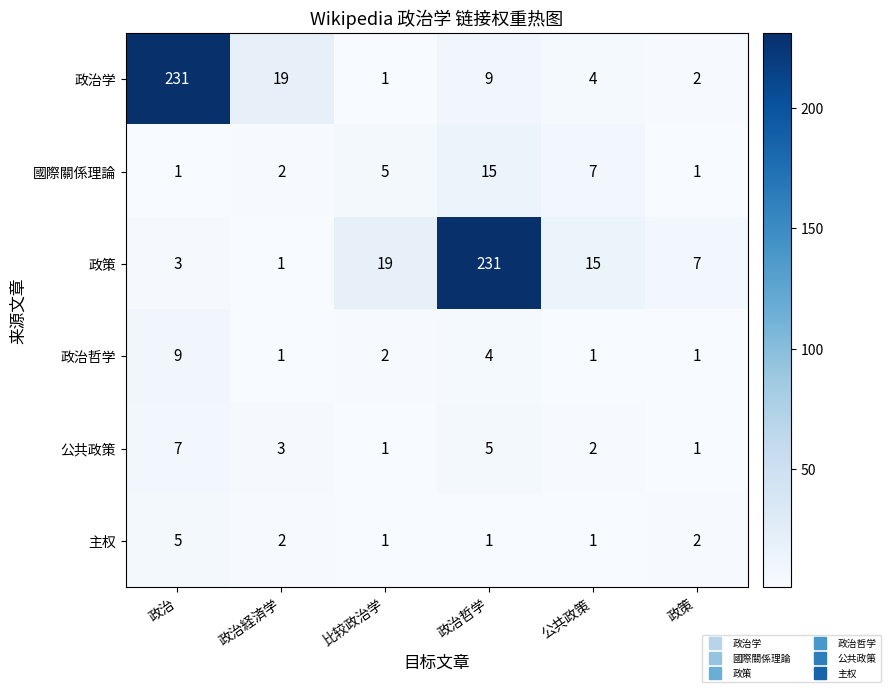

What is the difference between the maximum and second lowest values in the 國際關係理論 series?

14